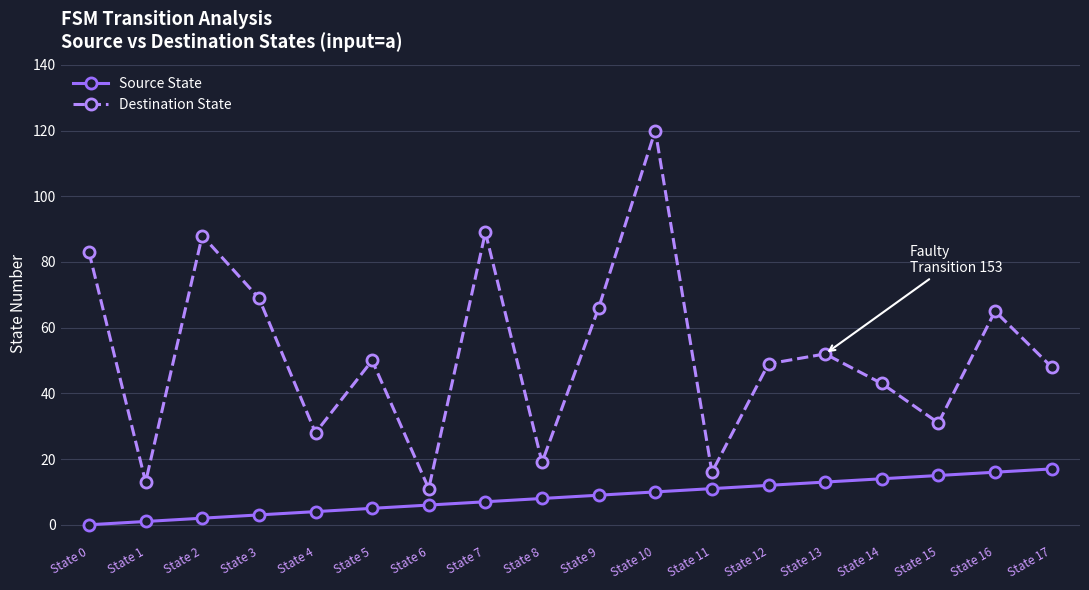

What is the difference between the Source State values at State 7 and State 14?

7